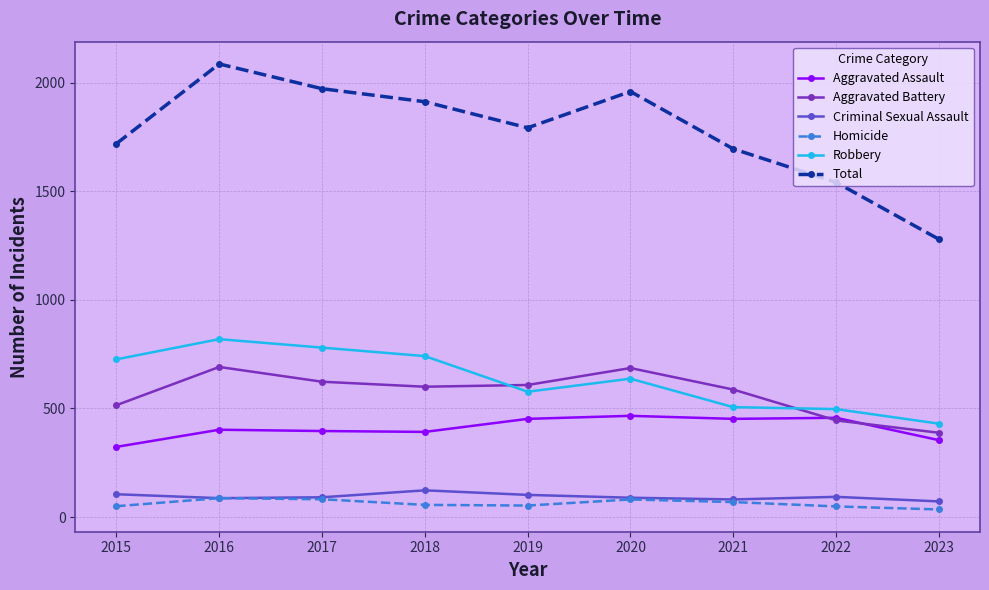

At which category is the sum across all series the highest?

2016